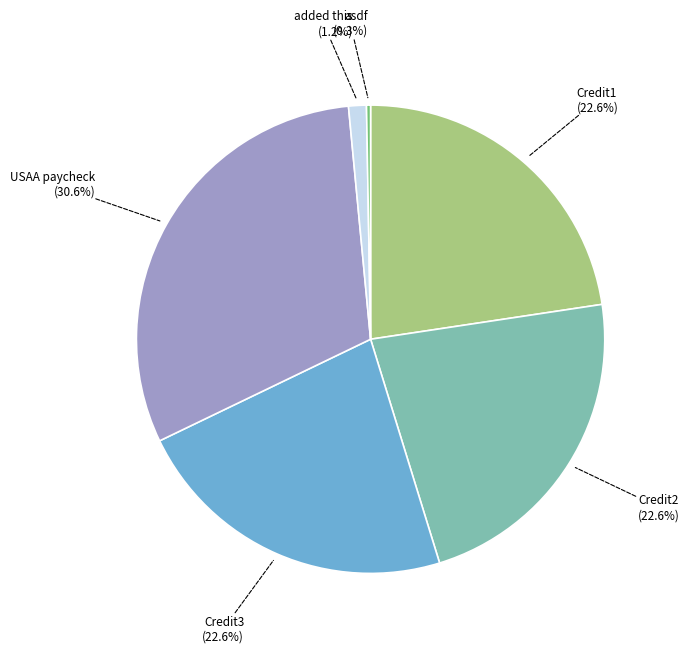

How much of the chart is everything except Credit3?

77.4%